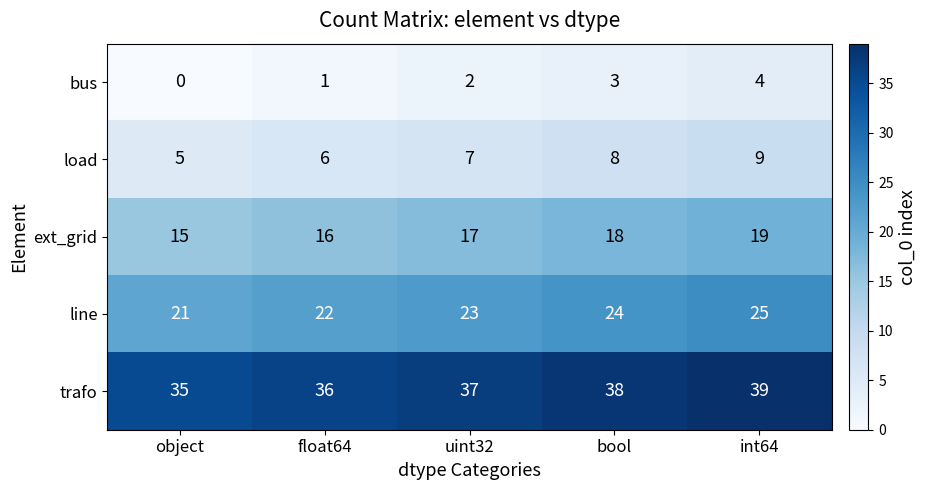

At which category does the chart reach its peak across all series?

int64